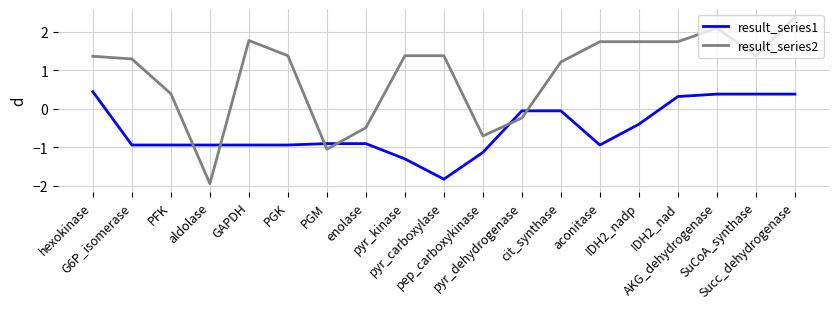

The result_series2 series shows 1.4 at SuCoA_synthase. True or false?

True